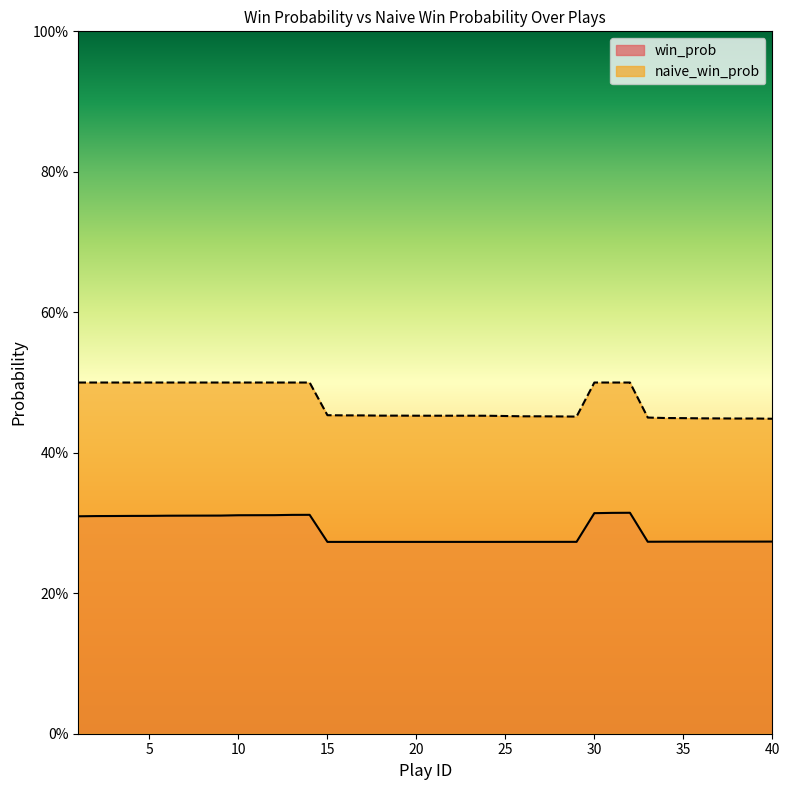

True or false: win_prob and naive_win_prob intersect in this chart.

False